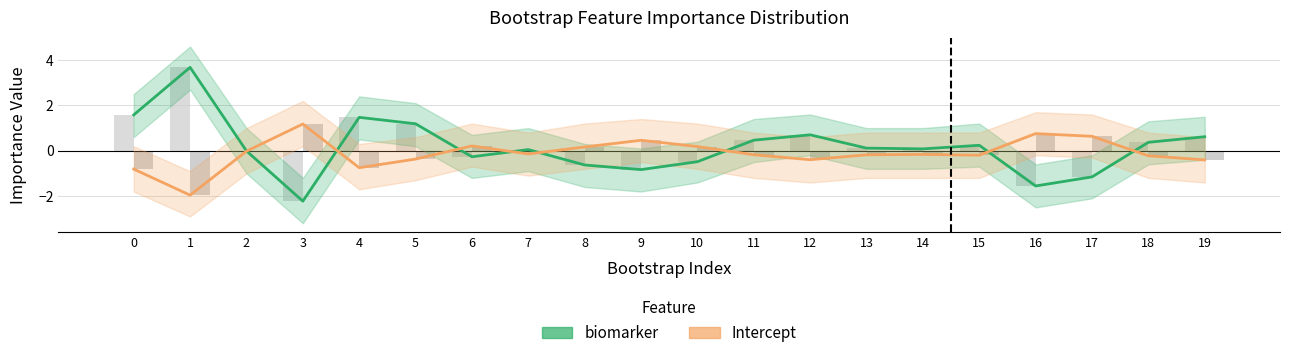

Rank the series by their average value, from highest to lowest.

biomarker, Intercept